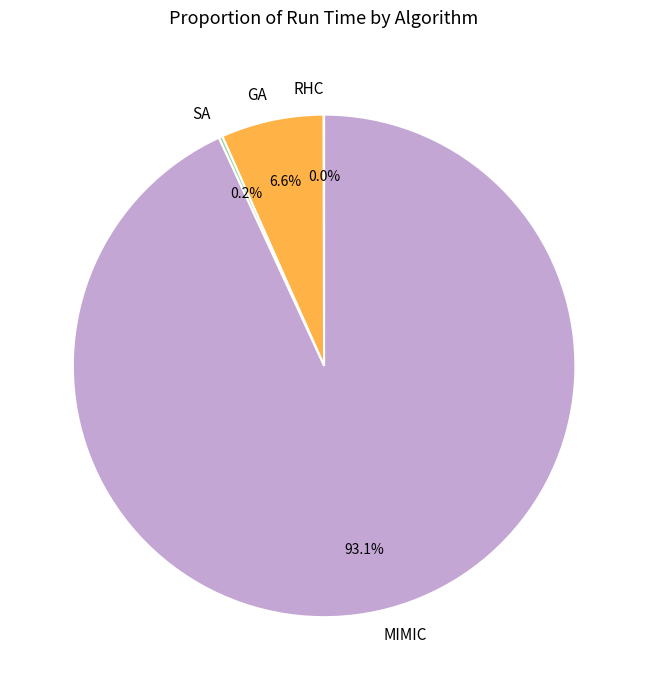

Is there any slice that represents more than half of the pie?

Yes